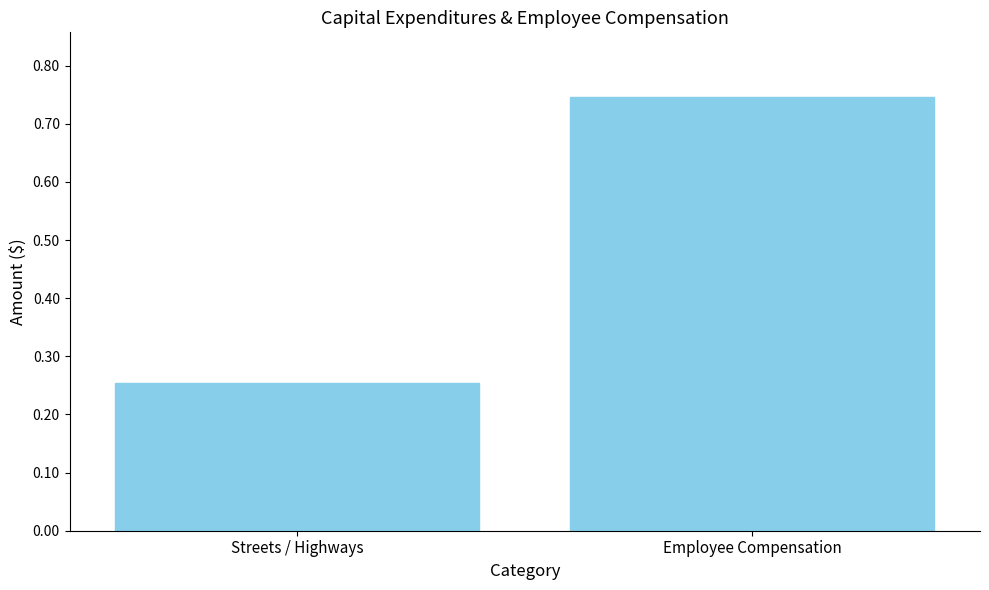

The chart shows a value of 0.4 at Employee Compensation. True or false?

False